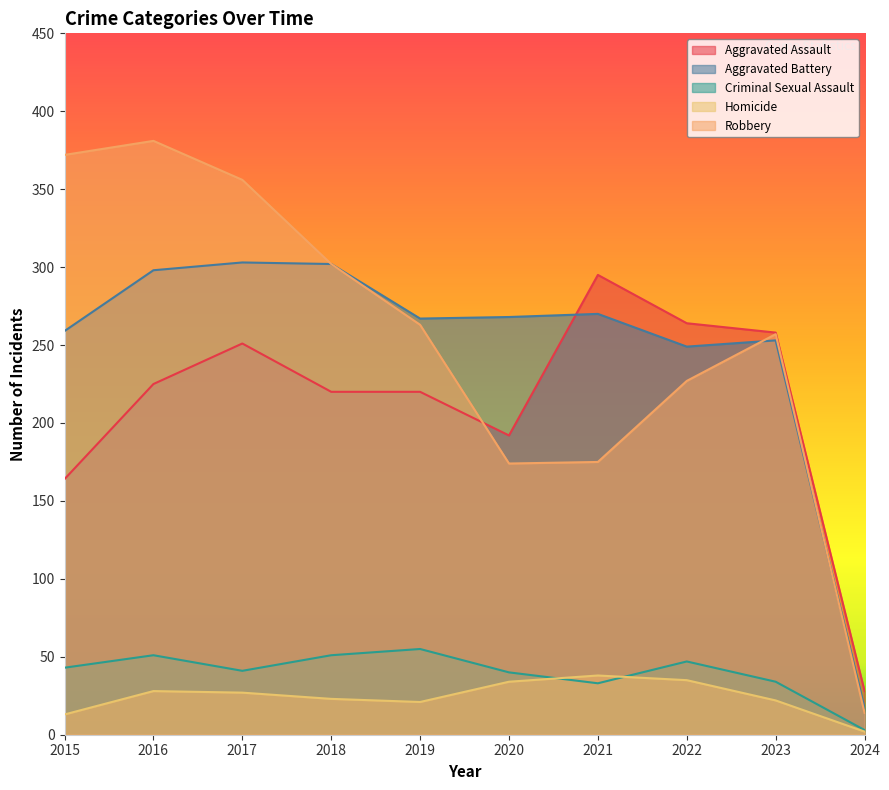

Which series has the largest total across all categories?

Robbery